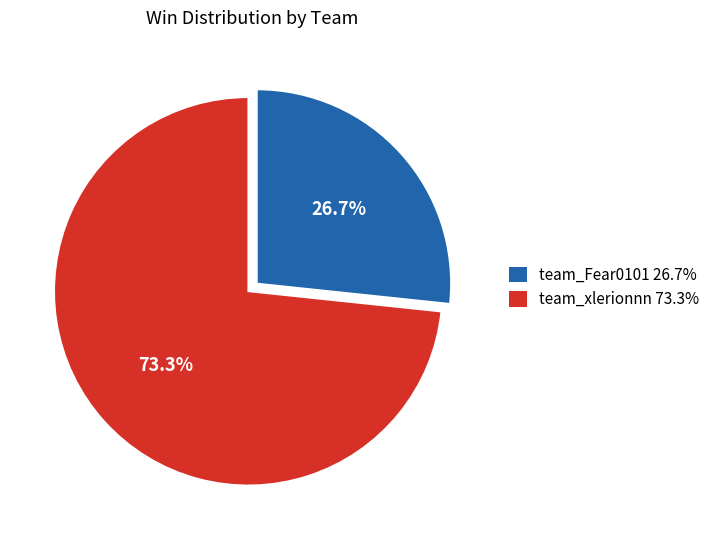

To the nearest percent, what percentage of the pie is team_Fear0101?

27%